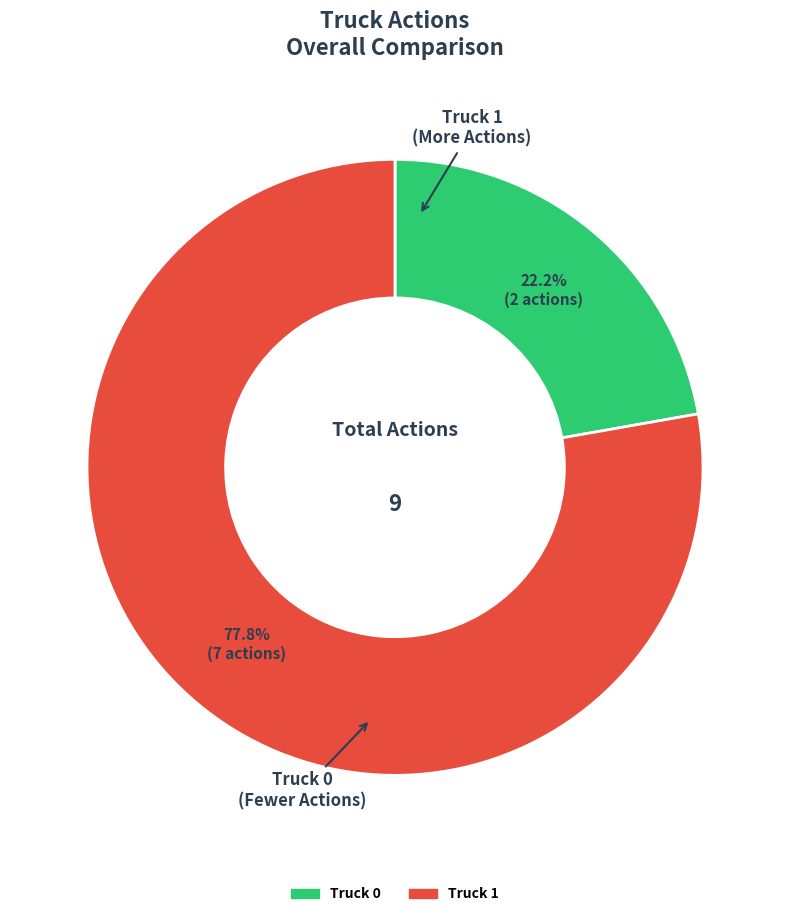

Rank the categories by value from highest to lowest.

Truck 1, Truck 0